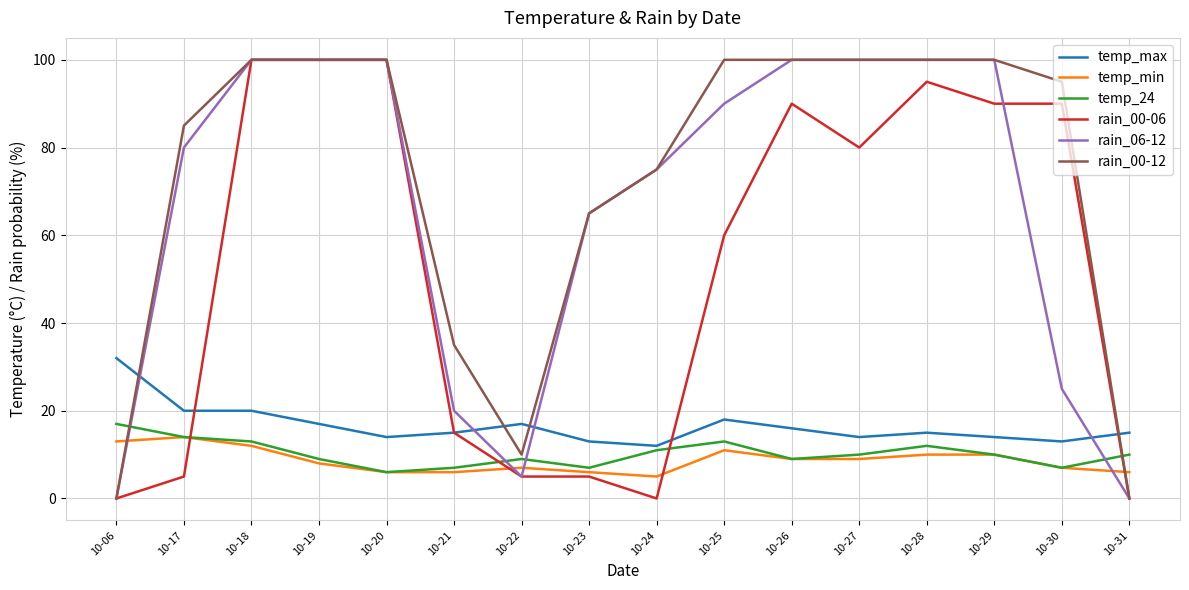

At which label does temp_24 first exceed 10?

10-06